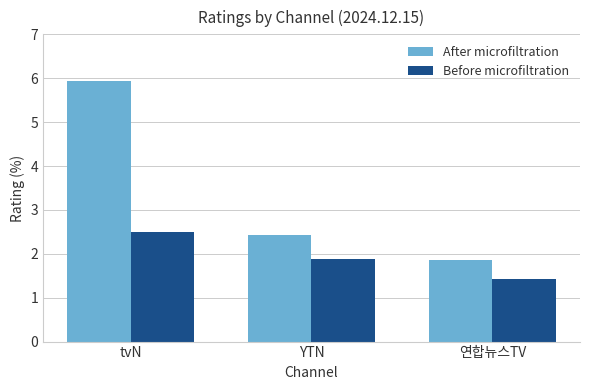

How many Before microfiltration values are between 1 and 2?

2